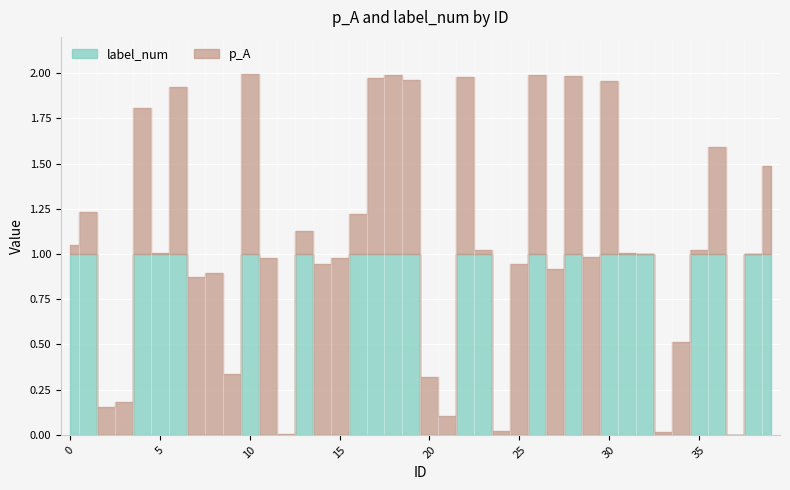

Reading left to right, transcribe all the data shown in this chart.

p_A: 0.0	0.2	0.2	0.2	0.8	0.0	0.9	0.9	0.9	0.3	1.0	1.0	0.0	0.1	0.9	1.0	0.2	1.0	1.0	1.0	0.3	0.1	1.0	0.0	0.0	0.9	1.0	0.9	1.0	1.0	1.0	0.0	0.0	0.0	0.5	0.0	0.6	0.0	0.0	0.5
label_num: 1.0	1.0	0.0	0.0	1.0	1.0	1.0	0.0	0.0	0.0	1.0	0.0	0.0	1.0	0.0	0.0	1.0	1.0	1.0	1.0	0.0	0.0	1.0	1.0	0.0	0.0	1.0	0.0	1.0	0.0	1.0	1.0	1.0	0.0	0.0	1.0	1.0	0.0	1.0	1.0